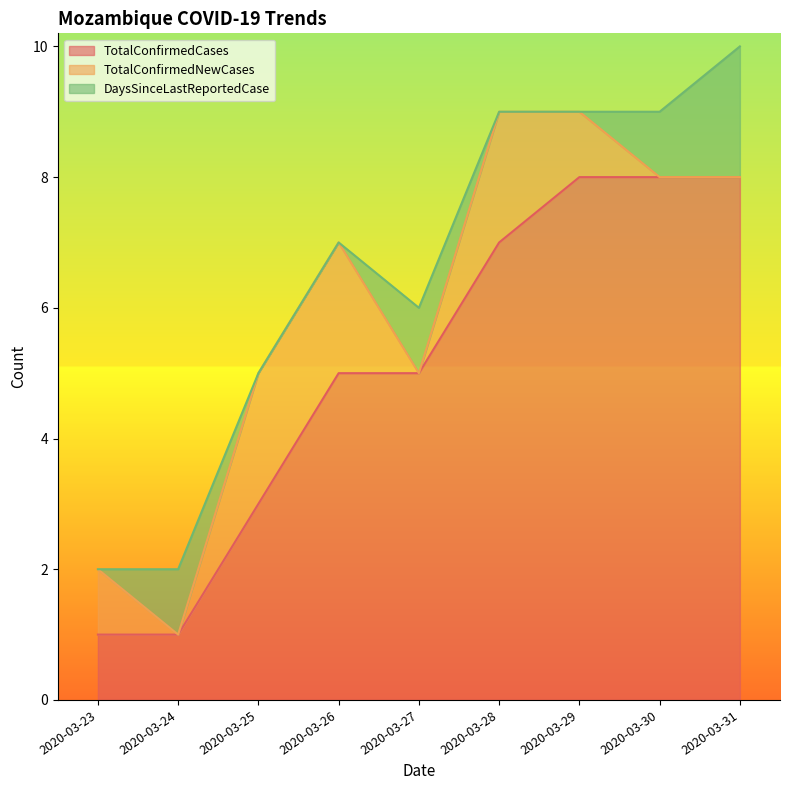

True or false: TotalConfirmedCases and DaysSinceLastReportedCase intersect in this chart.

False